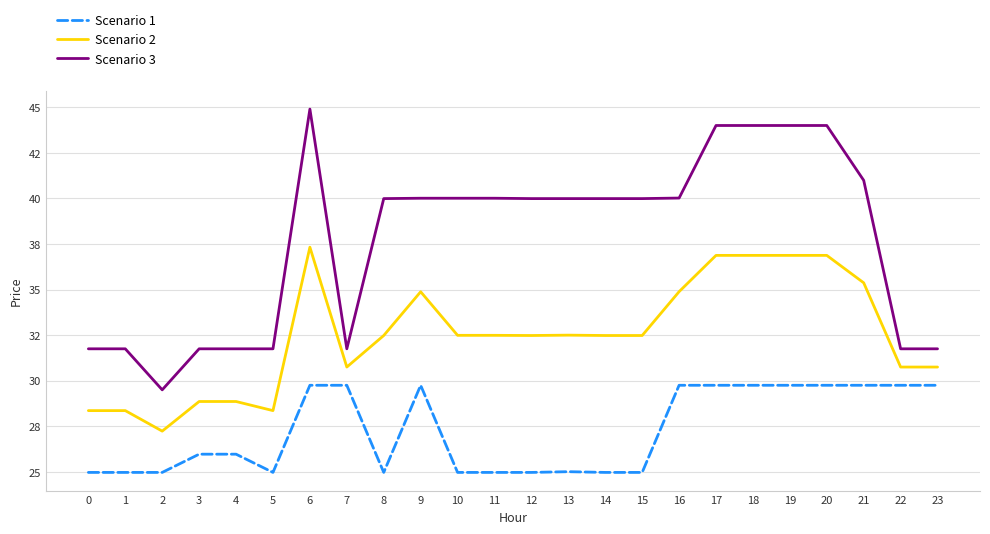

What is the difference between the second highest and second lowest values in the Scenario 1 series?

4.8